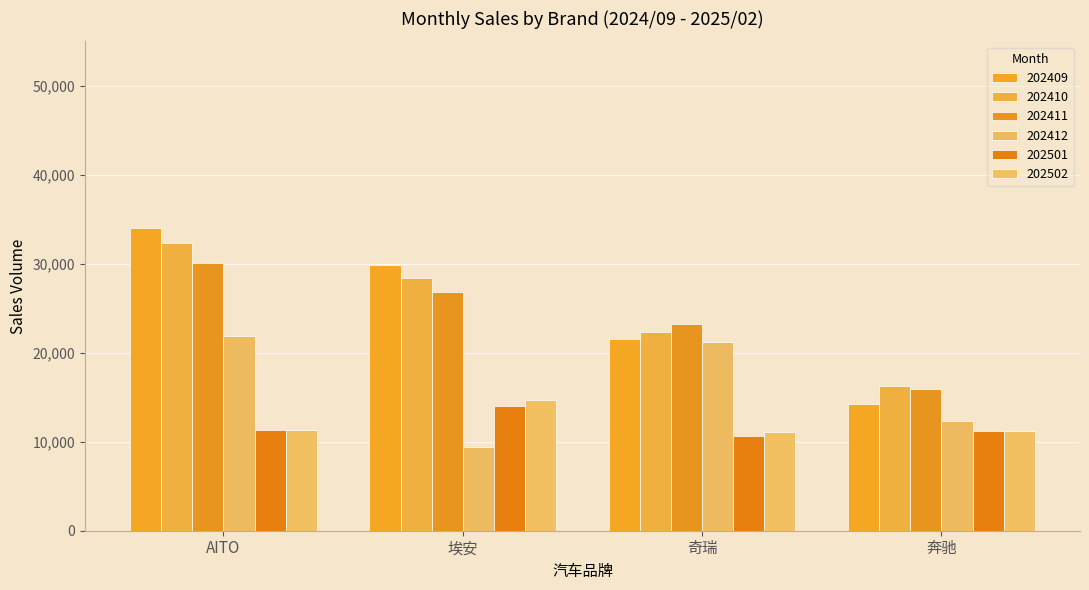

How many data points in 202411 are less than 26829?

2